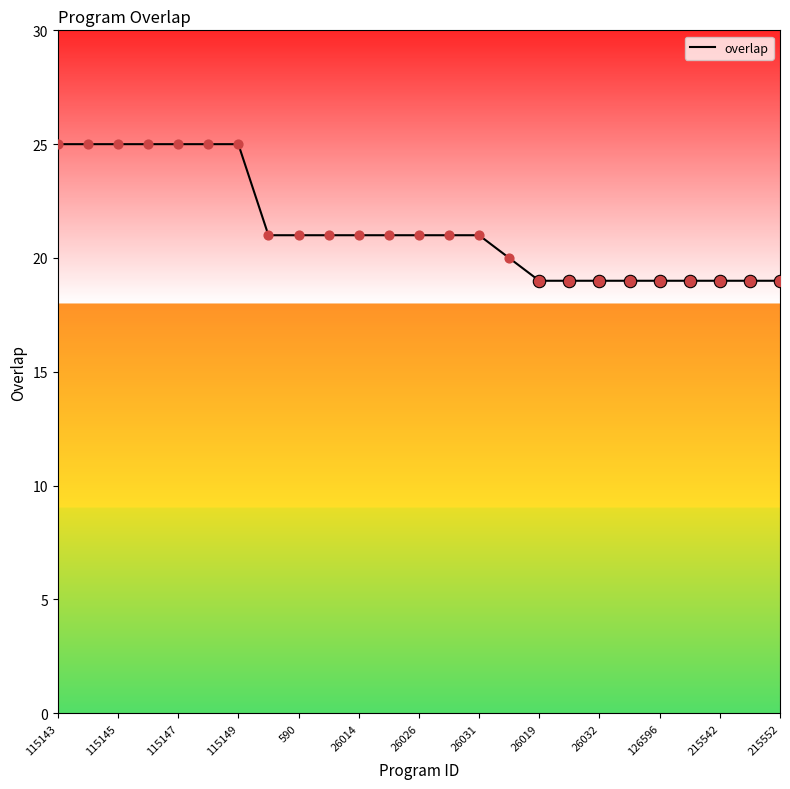

What is the minimum value shown in the chart?

19